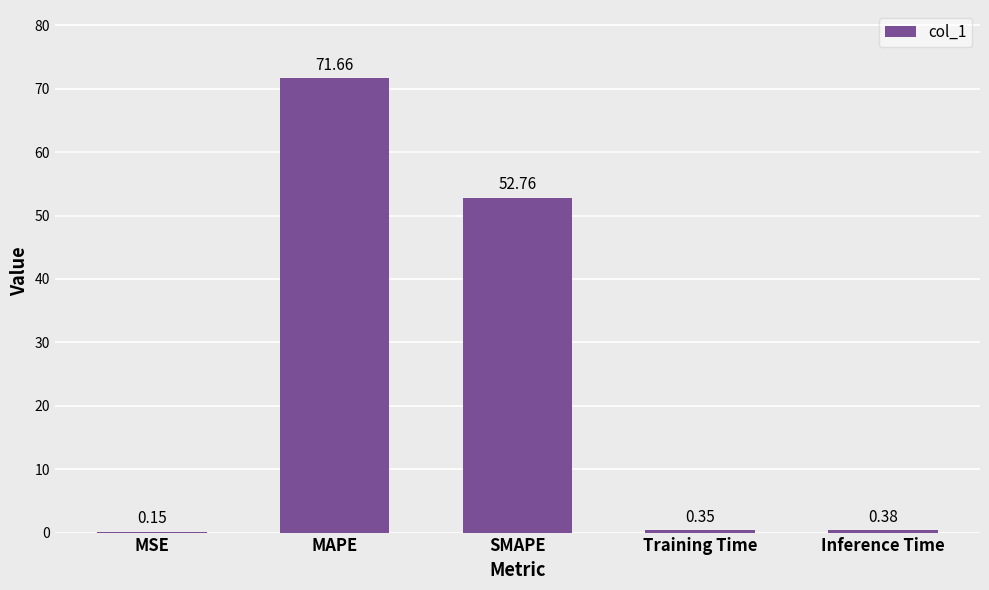

What is the change in value from MSE to MAPE?

+71.5